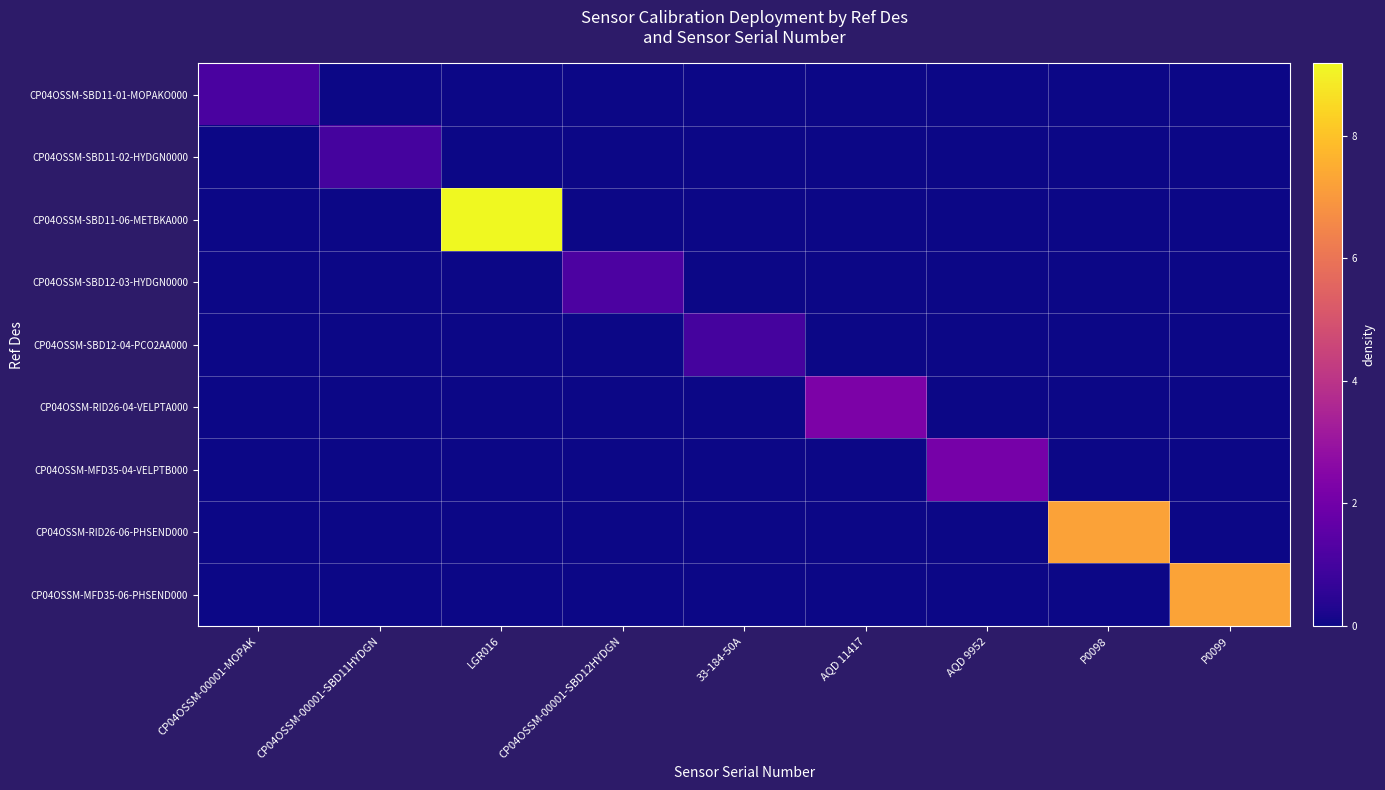

Count the number of data series in this chart.

9